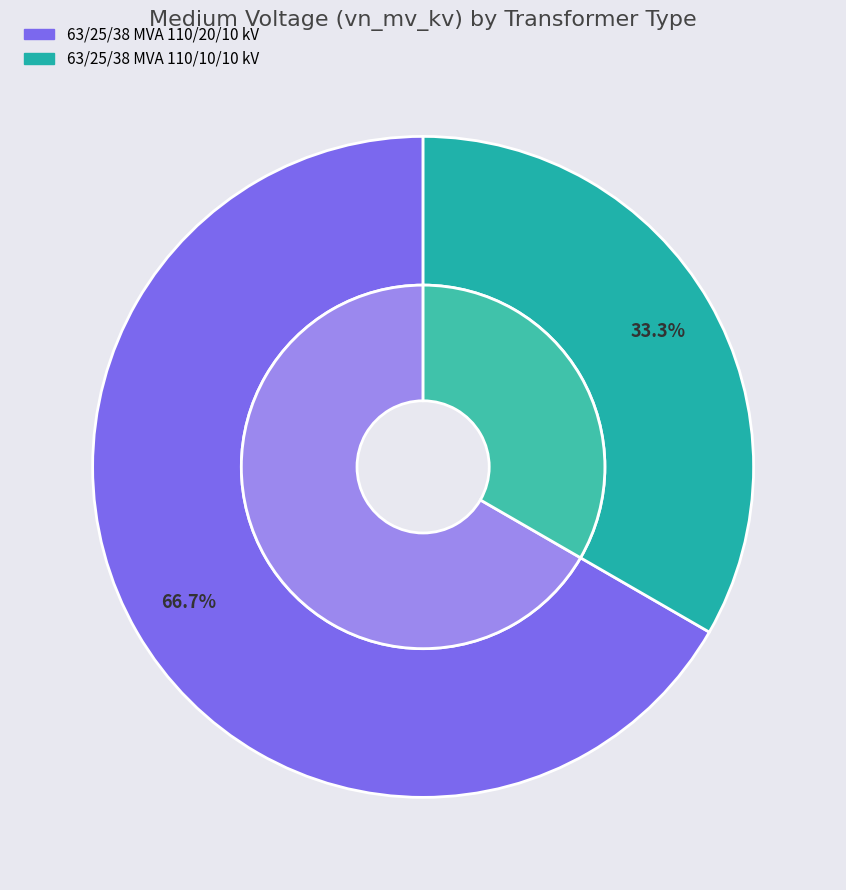

Count the number of slices in the pie.

2